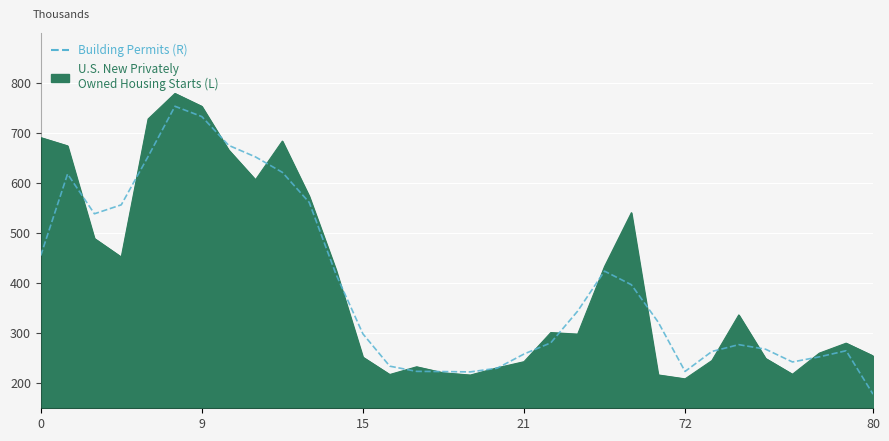

What is the maximum value shown in the chart?

779.0